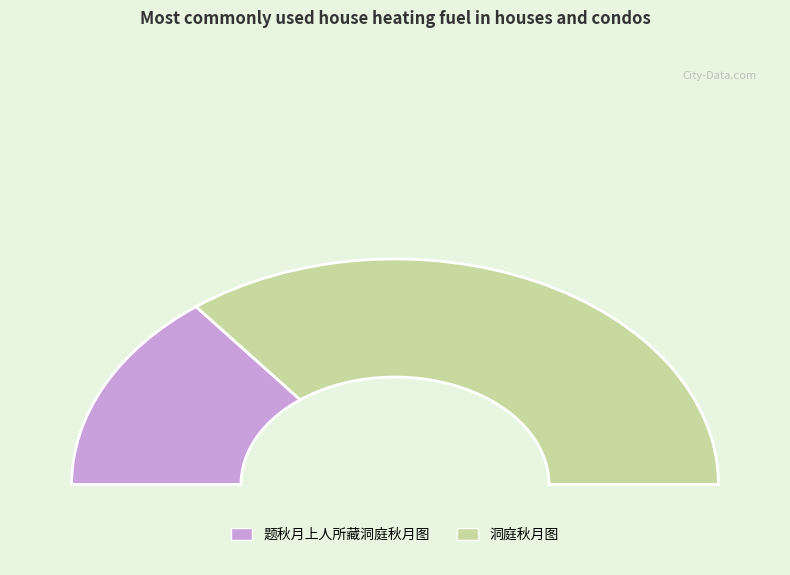

True or false: 题秋月上人所藏洞庭秋月图 accounts for 29% of the total.

True